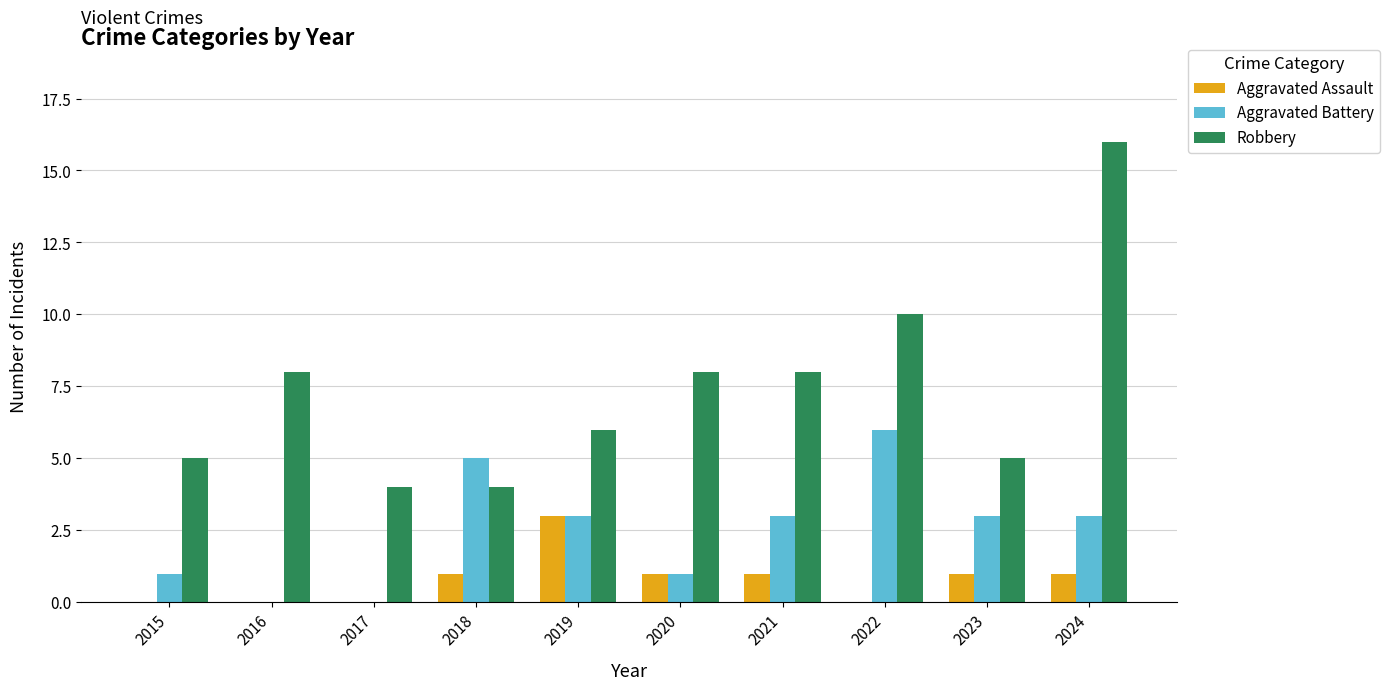

What is the average value of the Robbery series?

7